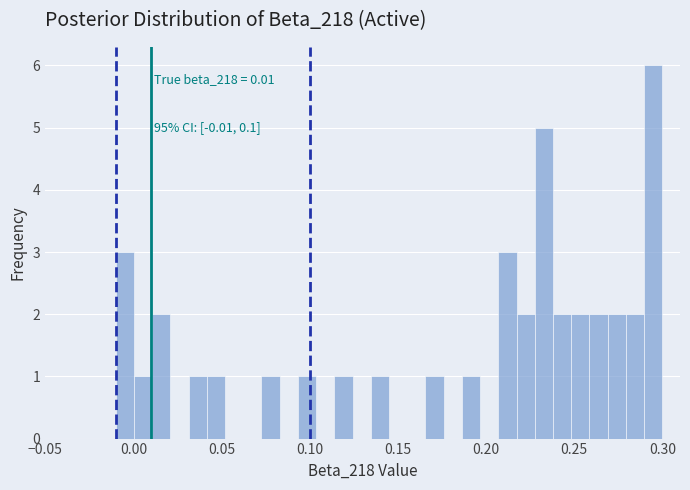

Read against the x-axis, roughly where is the centre of the tallest bar?

0.295